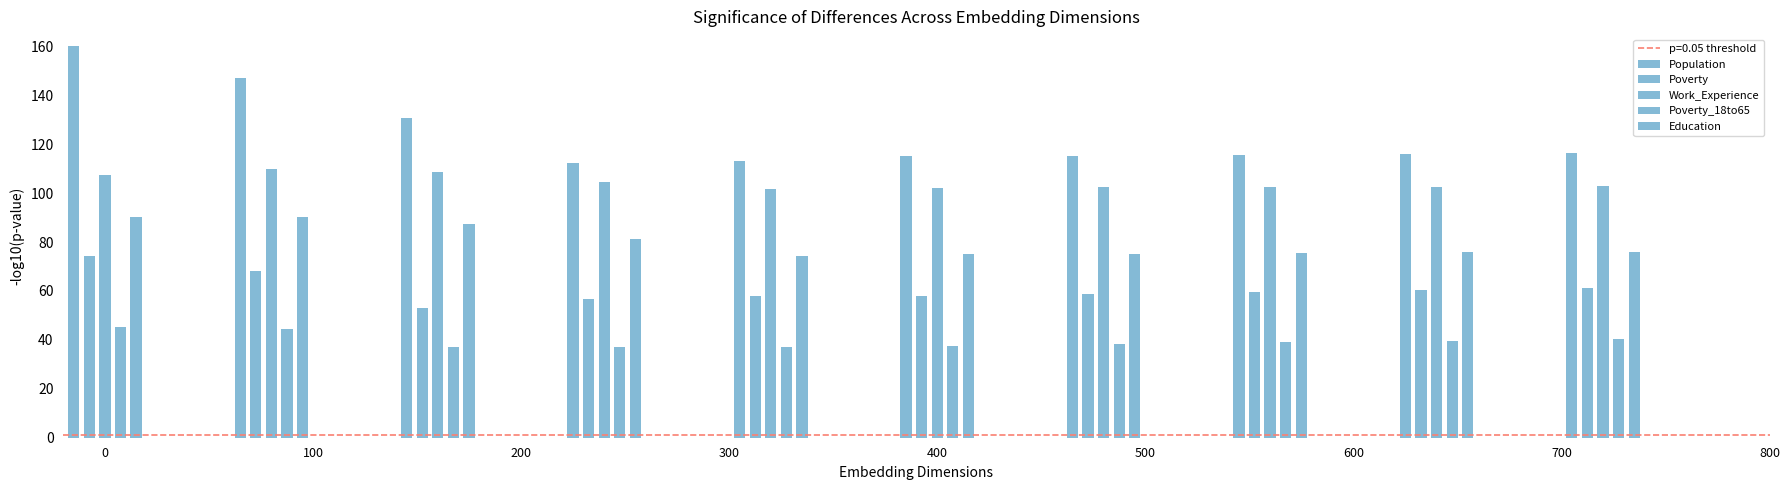

How many bars are there in total?

50